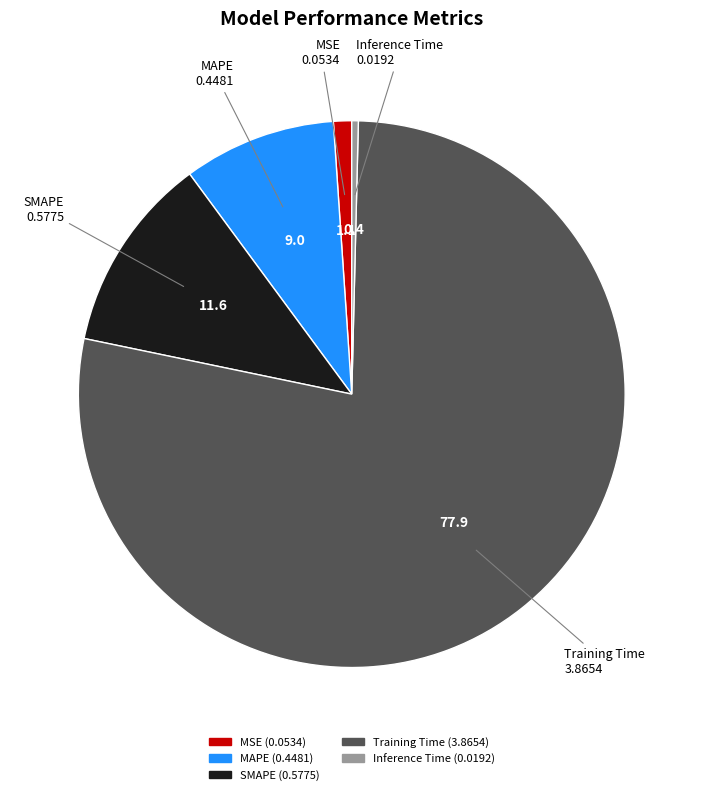

Combined, do Training Time and SMAPE account for over 50%?

Yes